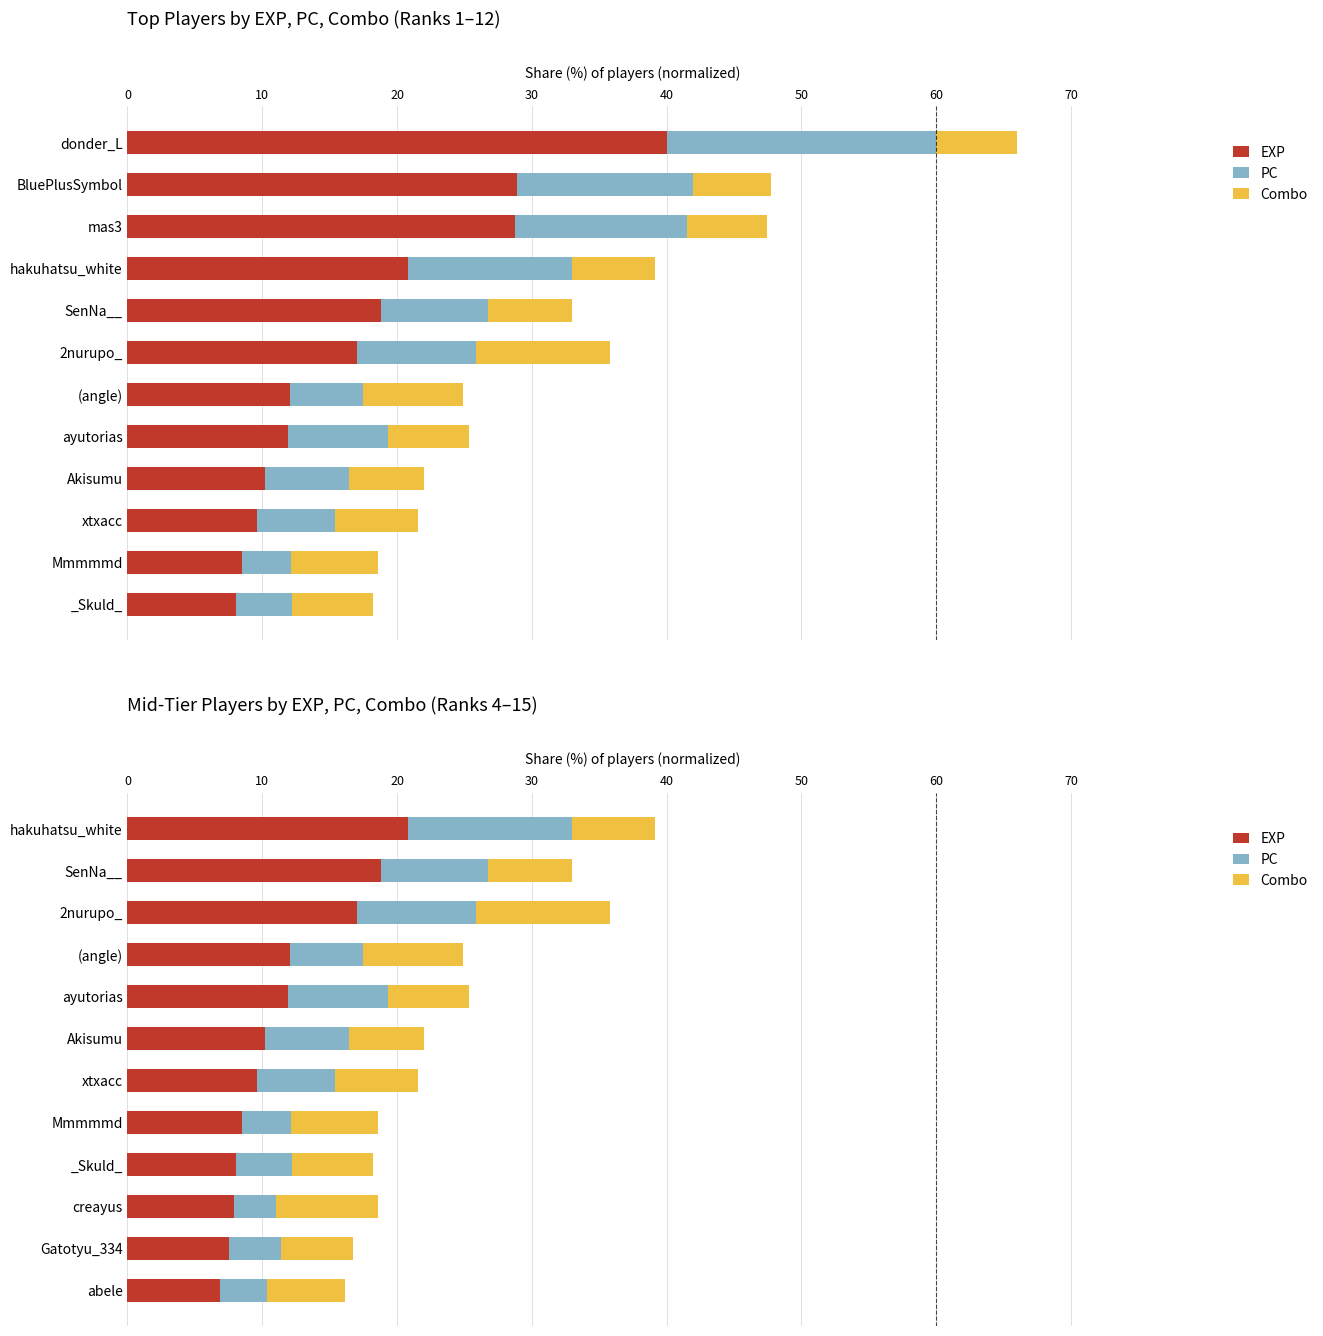

What is the value of the Combo bar at the 8th from the left?

6.4